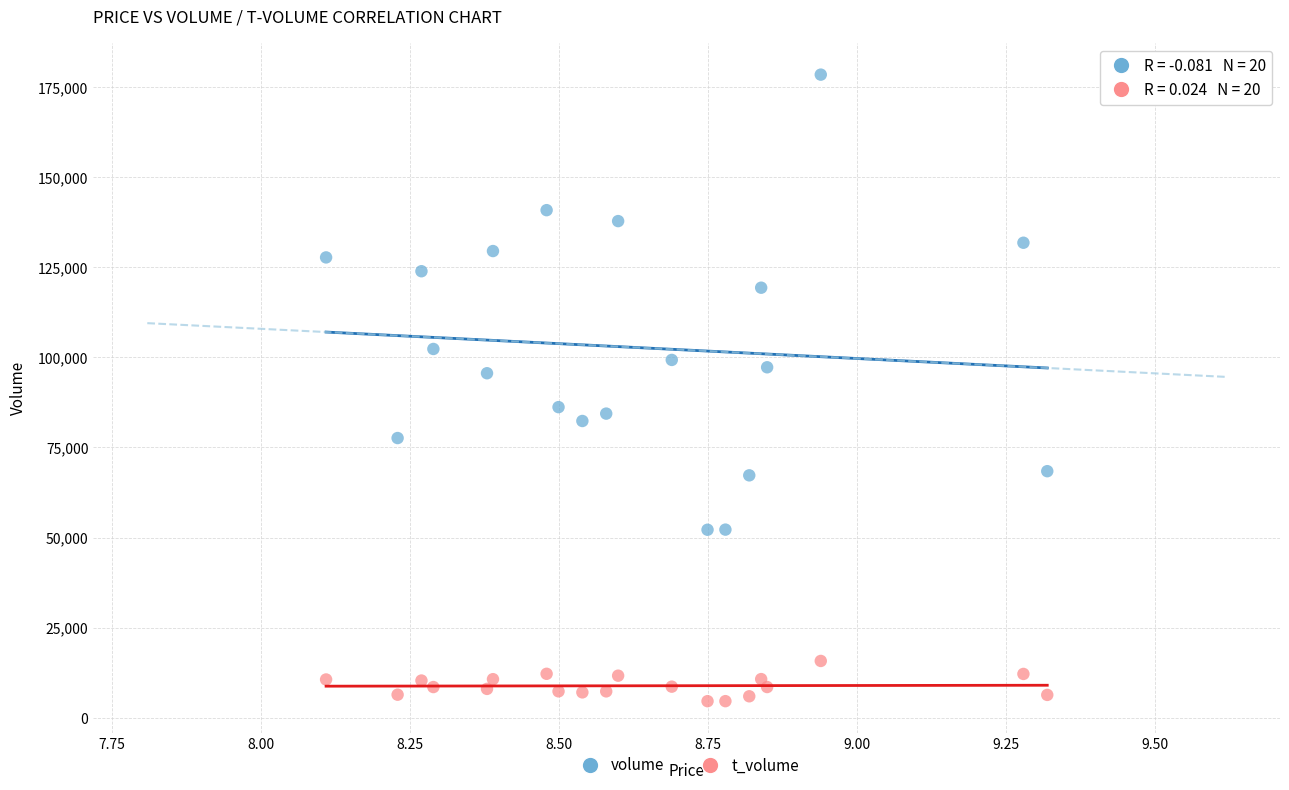

Which series contains the highest Y value?

volume